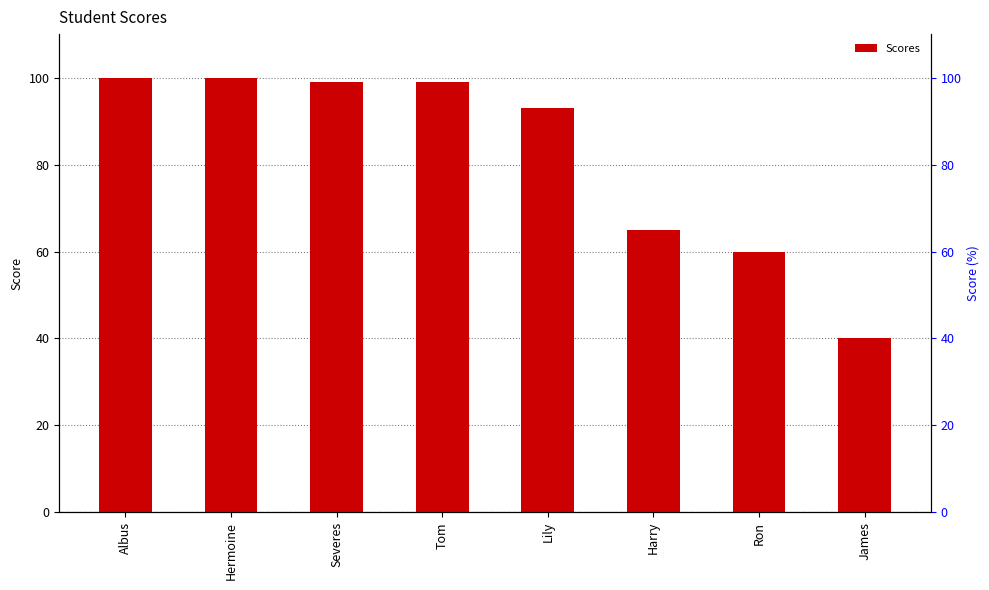

Are the bars grouped side by side (vs. stacked)?

No